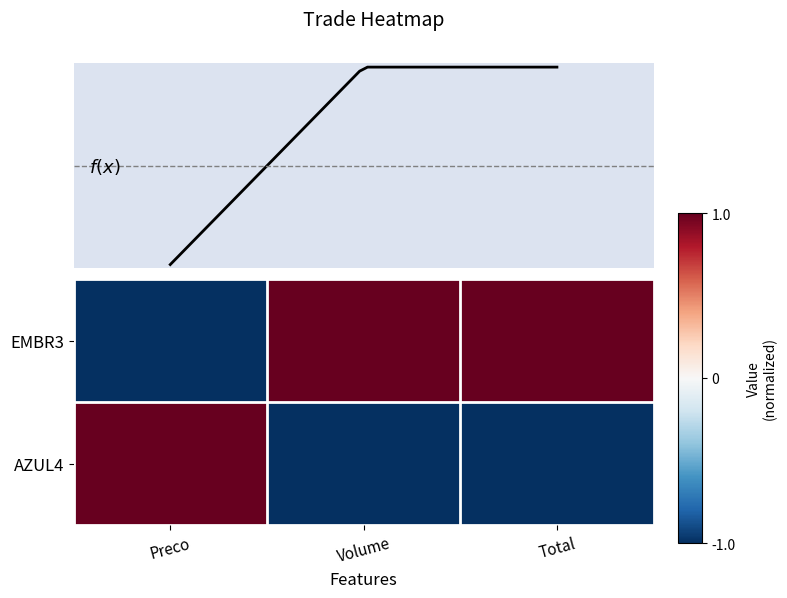

Rank the categories by EMBR3 value from lowest to highest.

Preco, Volume, Total